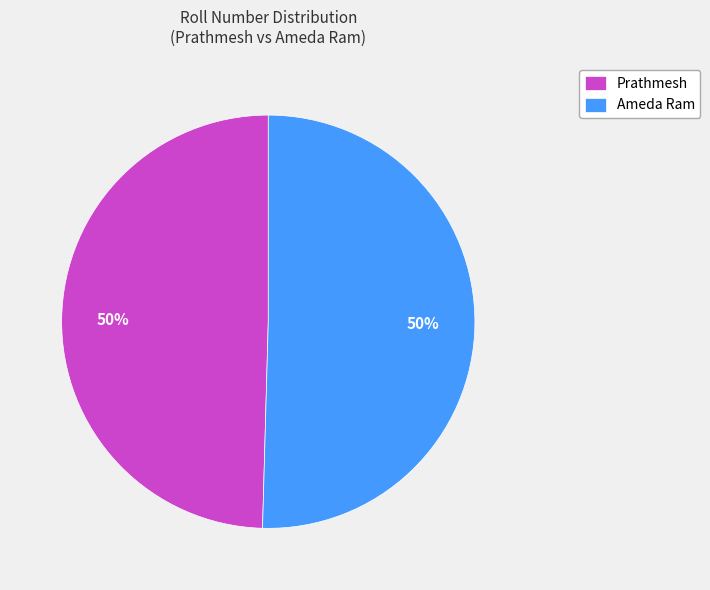

Is the sum of Ameda Ram and Prathmesh greater than half?

Yes